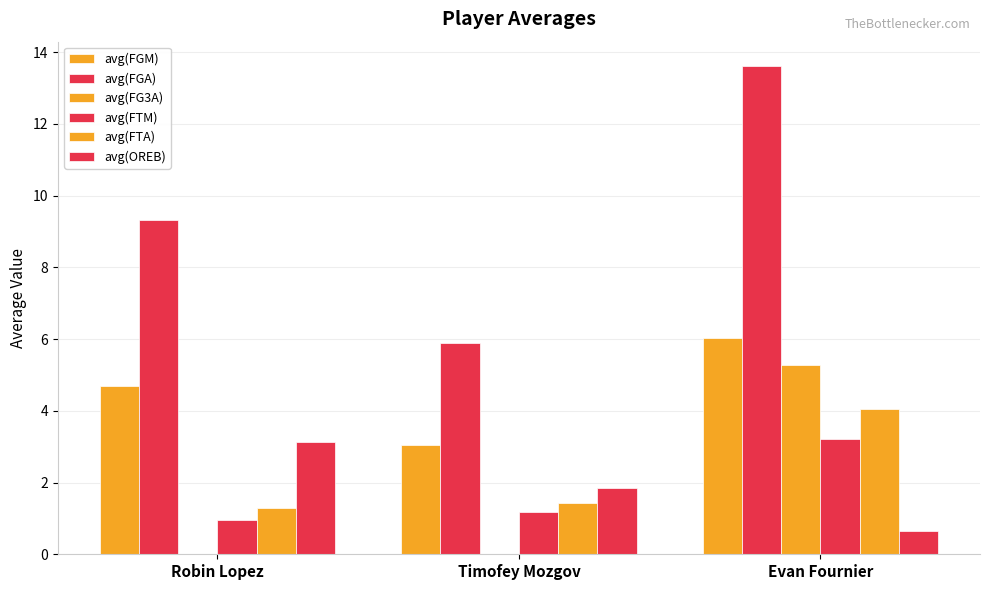

What is the difference between the avg(FGM) values at Evan Fournier and Robin Lopez?

1.3